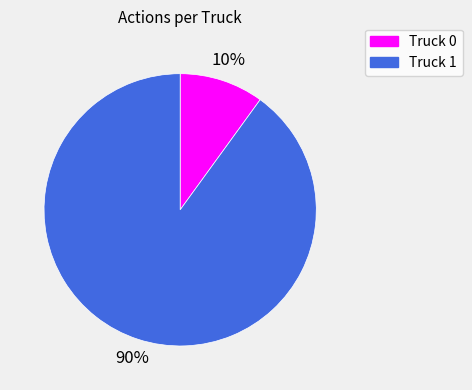

Do Truck 1 and Truck 0 together represent more than half of the pie?

Yes